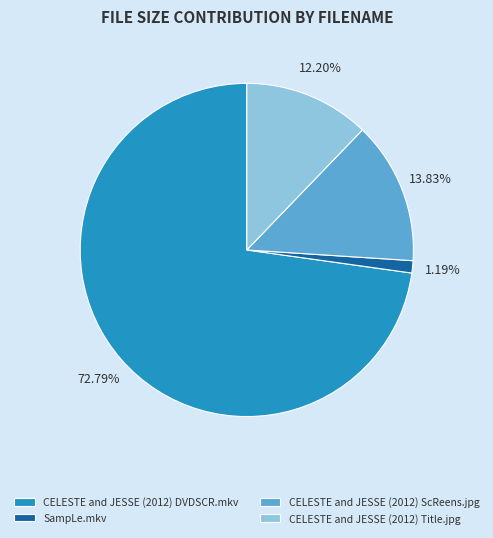

To the nearest percent, what is the combined percentage of CELESTE and JESSE (2012) ScReens.jpg and CELESTE and JESSE (2012) Title.jpg?

26%